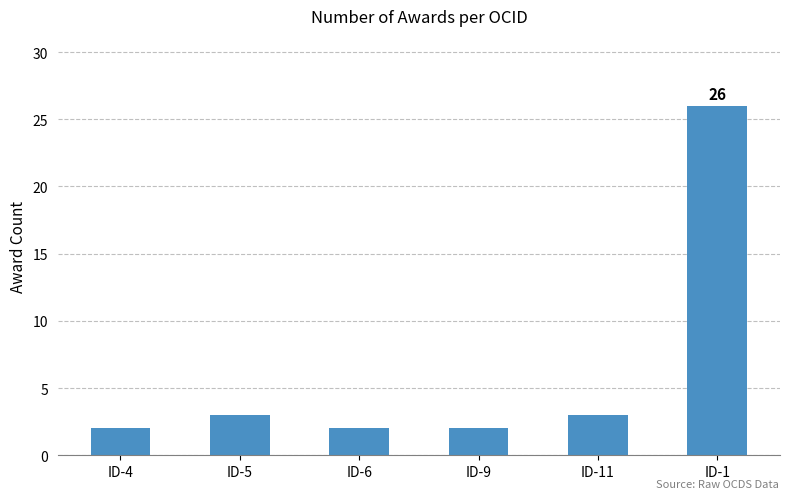

Approximately how many times larger is the value at ID-4 compared to ID-1?

0.1